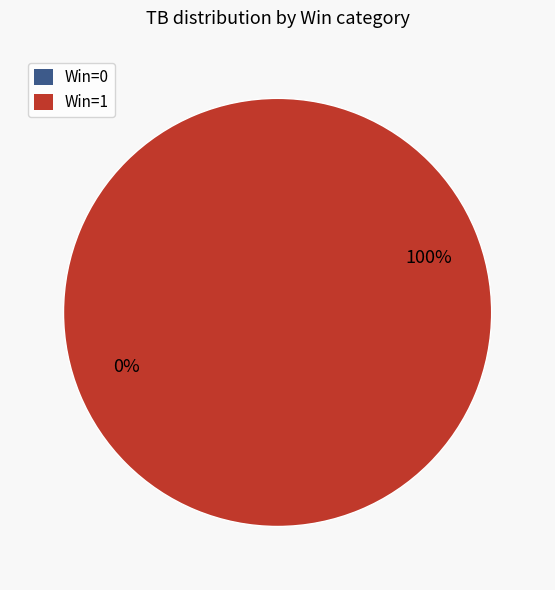

To the nearest percent, what is the difference between the largest and smallest slice percentages?

100%